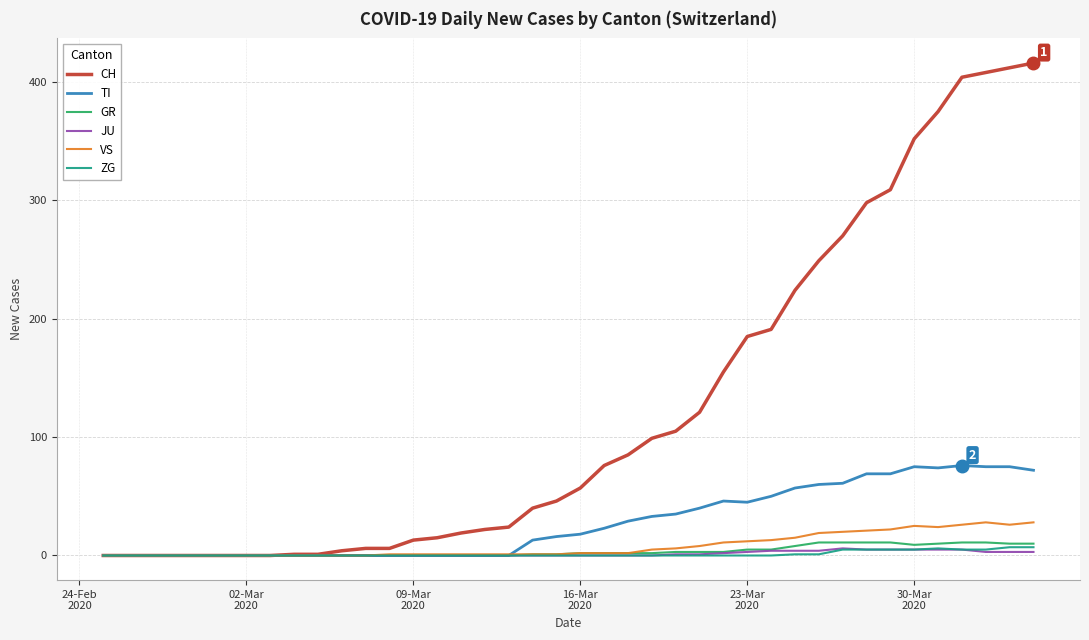

What is the maximum value shown in the chart?

416